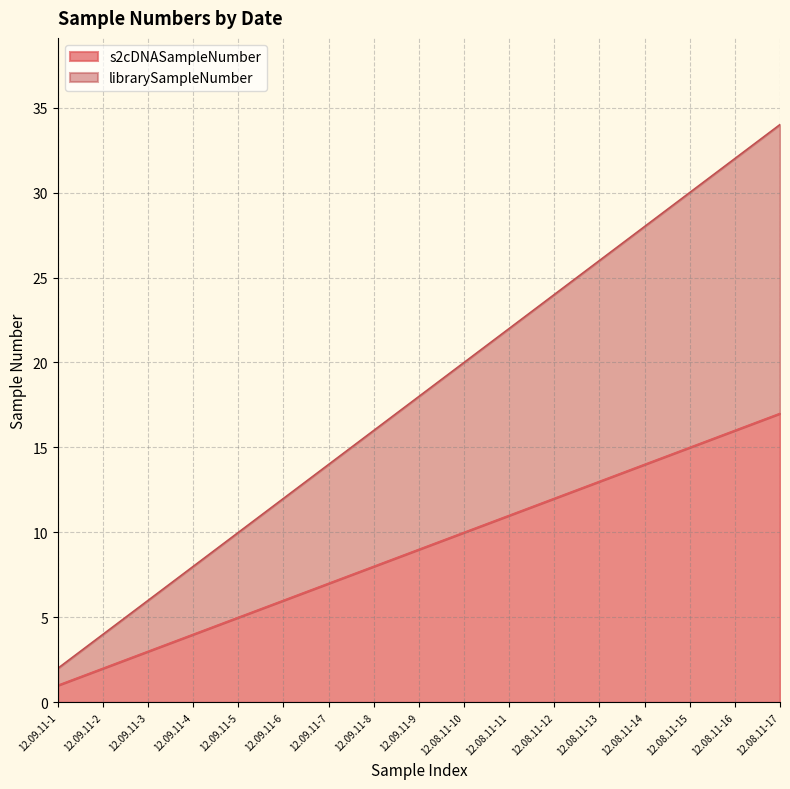

True or false: librarySampleNumber and s2cDNASampleNumber intersect in this chart.

False